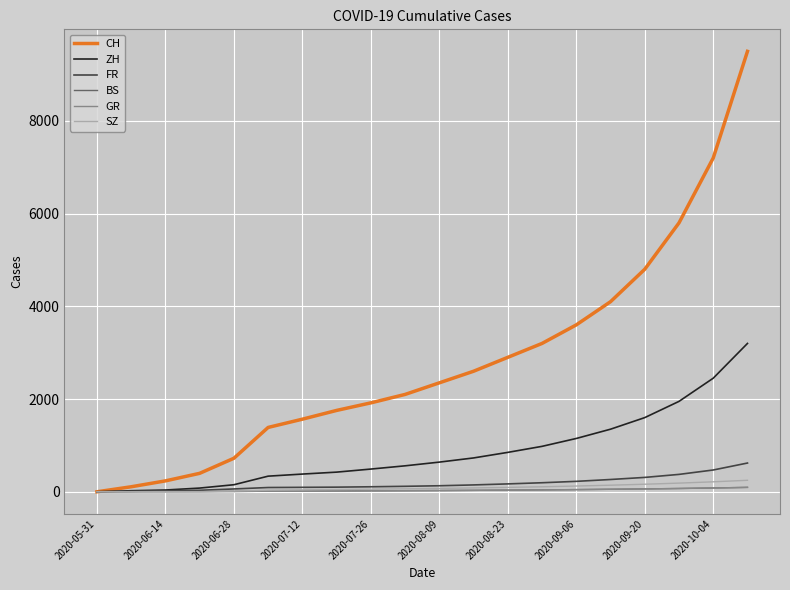

Which series has the widest spread of values?

CH